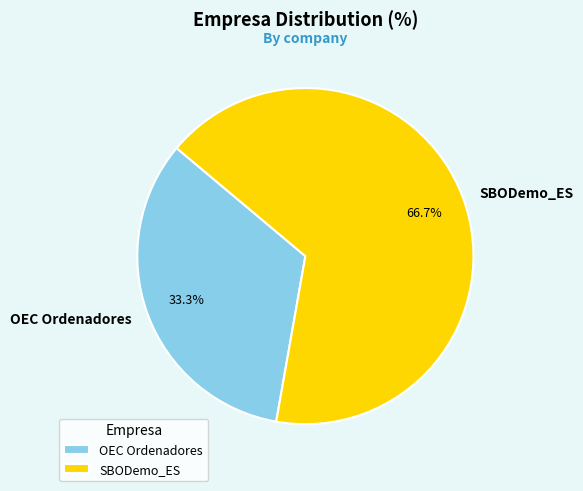

How many slices are in this pie chart?

2